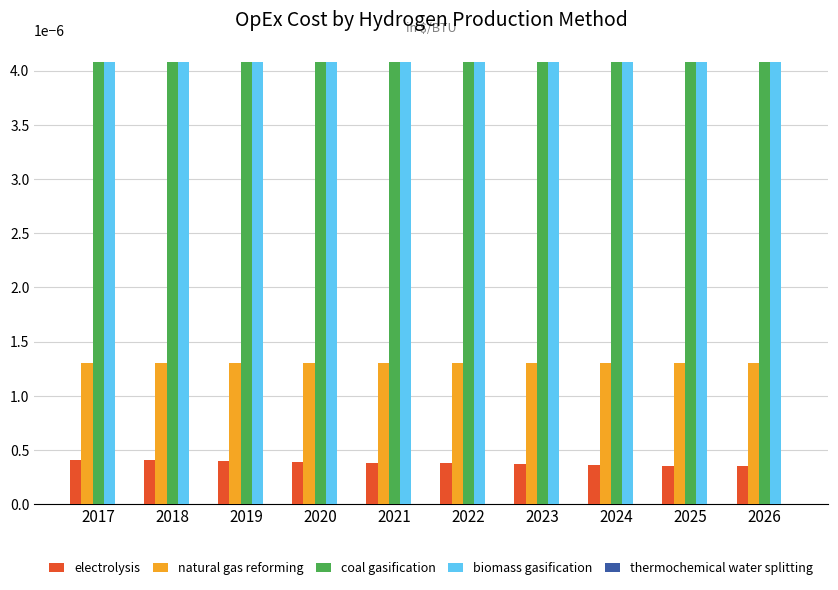

Is the value of electrolysis at 2017 greater than the value of natural gas reforming at 2026?

No